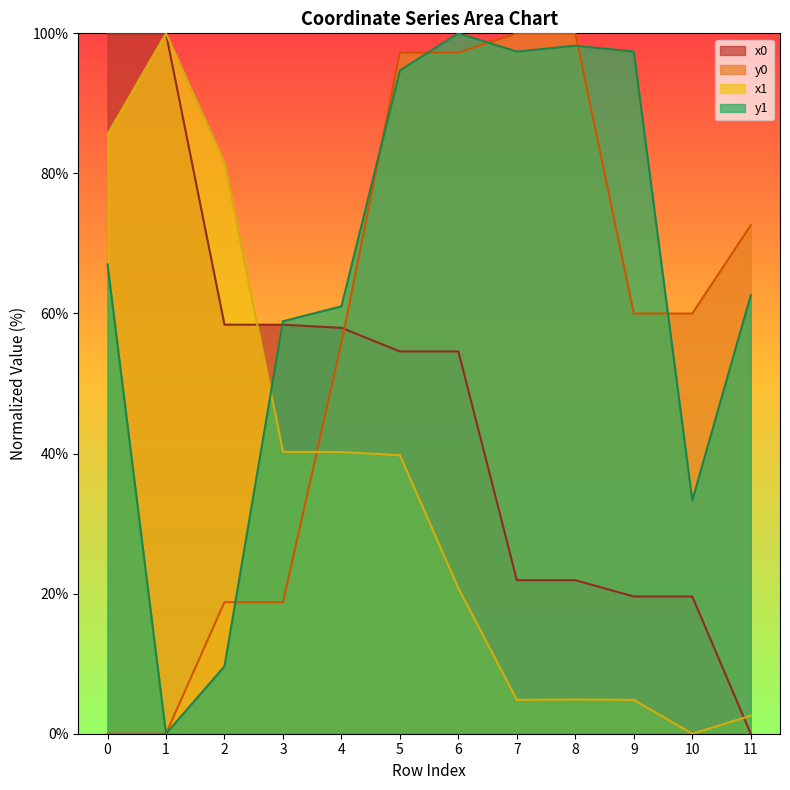

Between 1 and 7, which is larger?

1